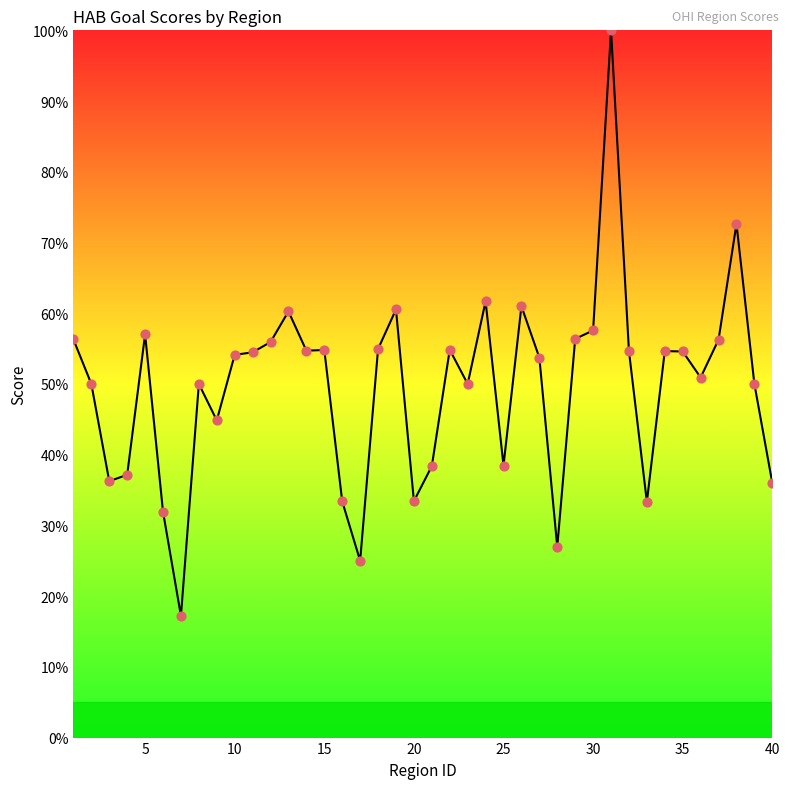

What is the maximum value shown in the chart?

100.0